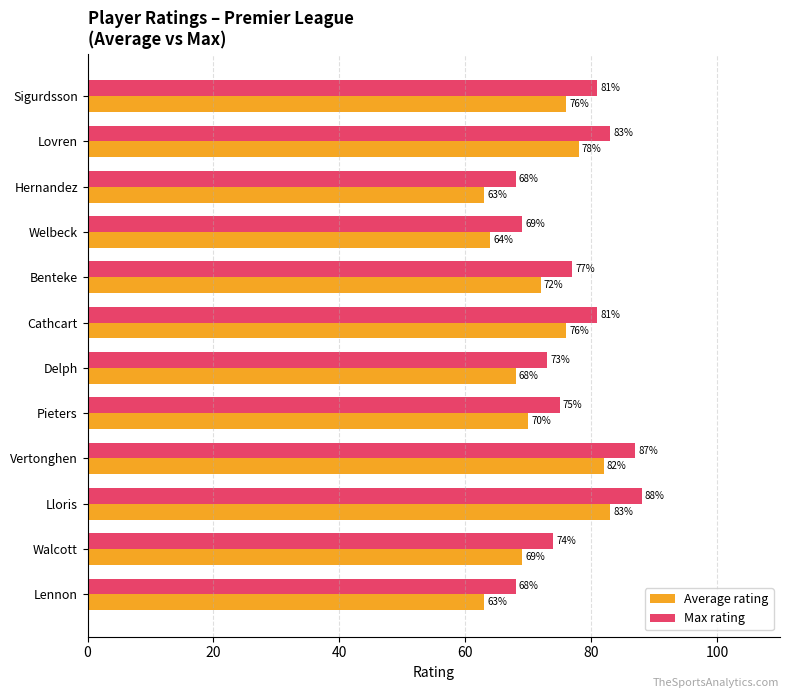

What is the maximum value shown in the chart?

88